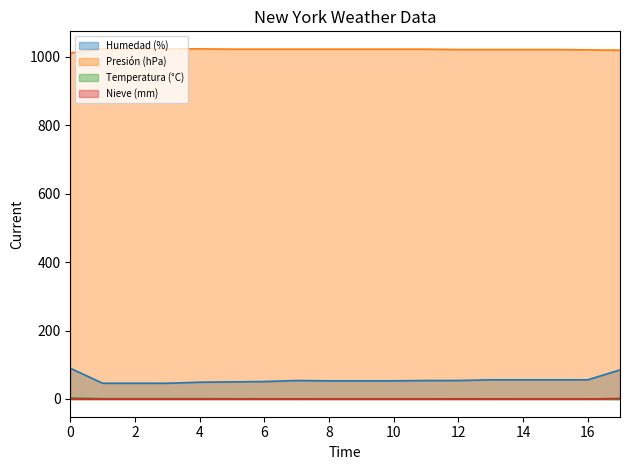

True or false: Nieve (mm) (line) has more than 2 interior local peaks.

False